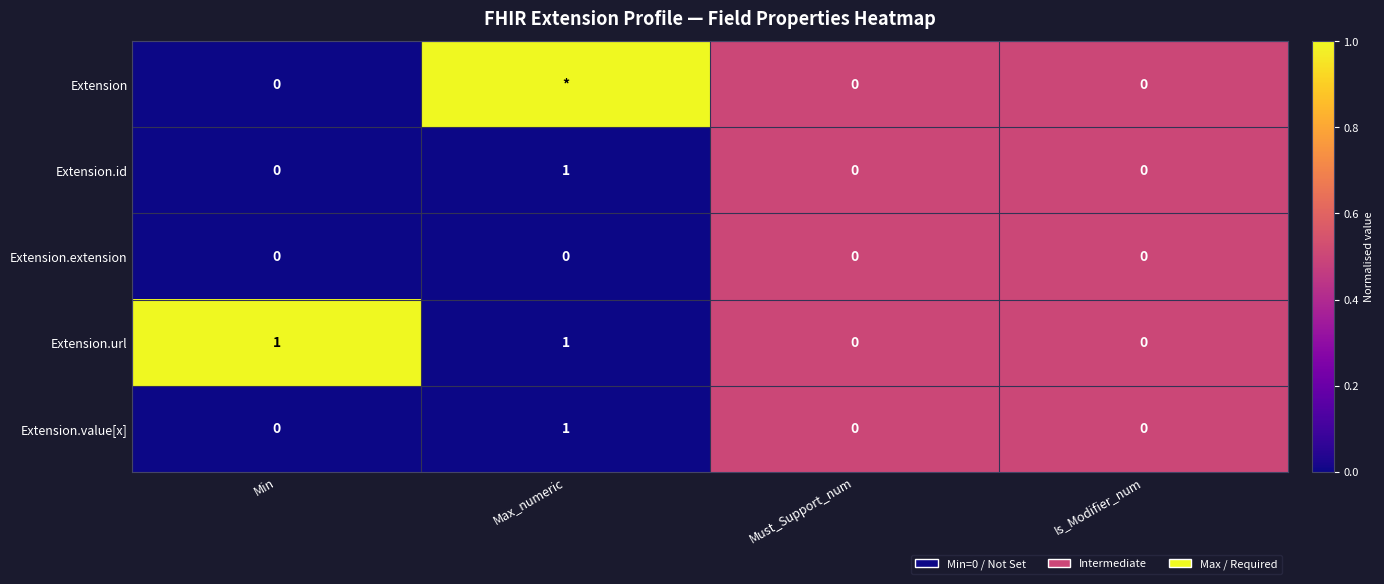

True or false: Extension.extension has a value of 0 at Is_Modifier_num.

True